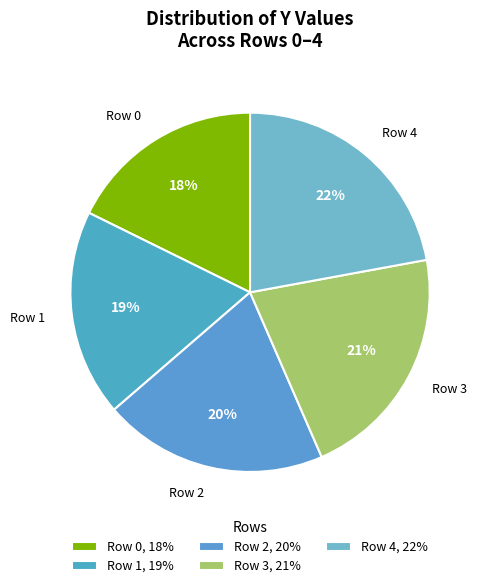

Does Row 2 represent more than half of the total?

No